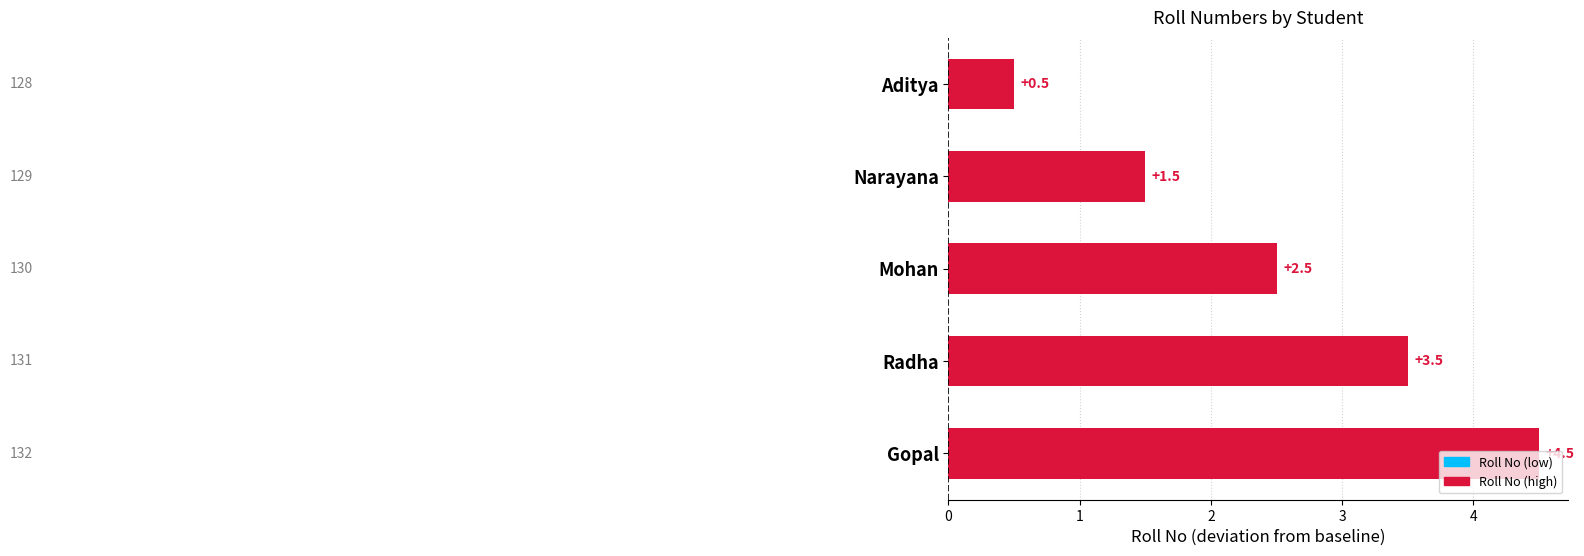

What is the difference between the maximum and minimum values?

4.0